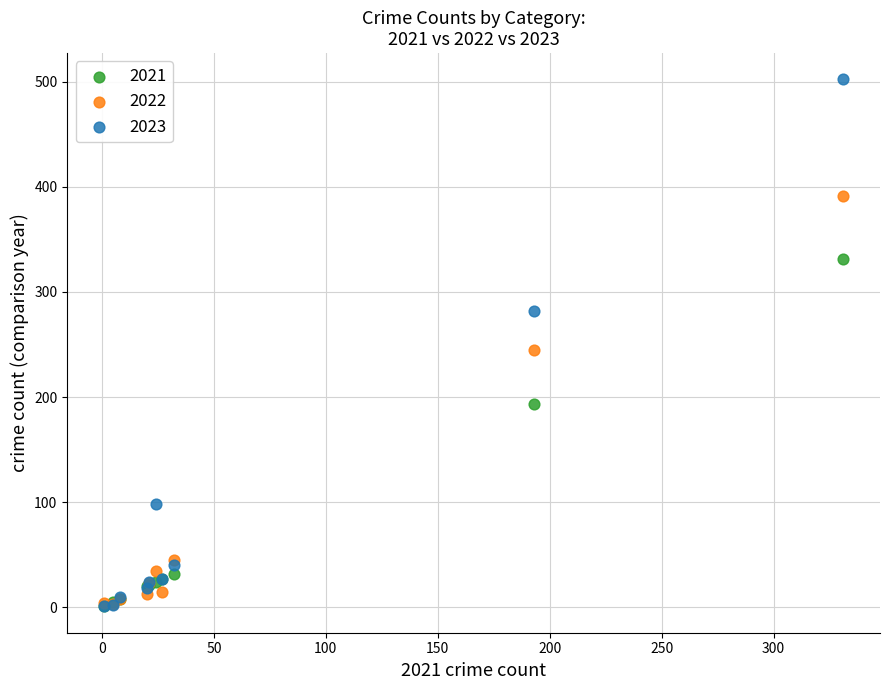

What are all the series names shown in the legend?

2021, 2022, 2023